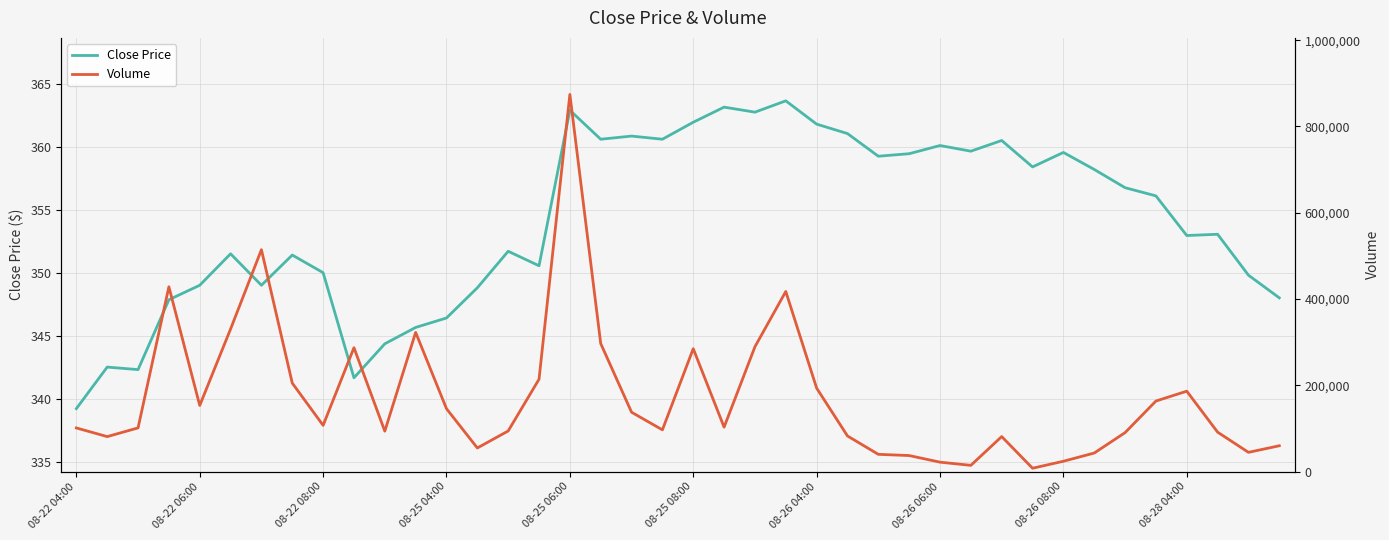

What is the highest value of the Close Price series?

363.6